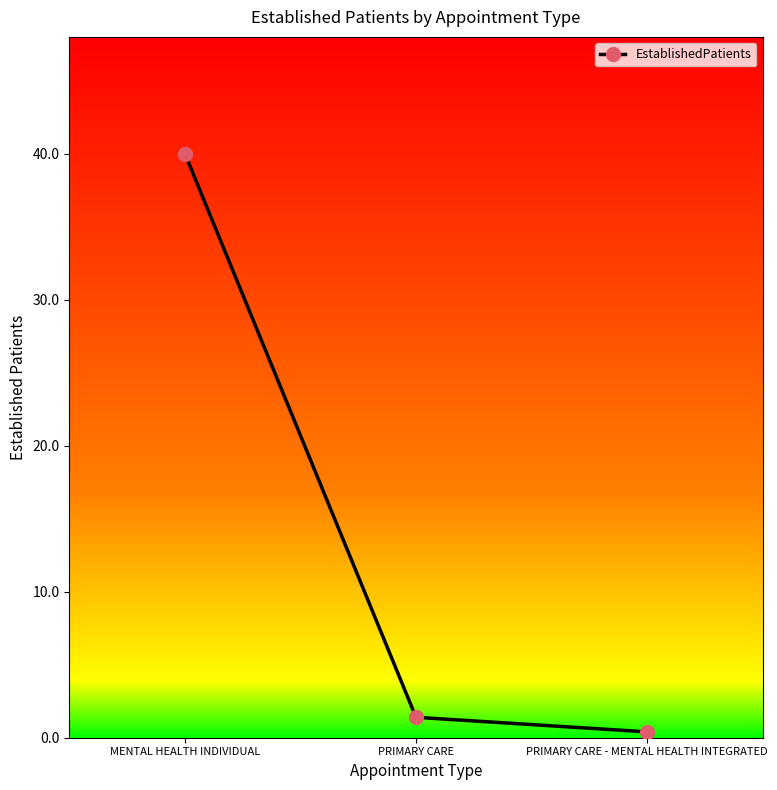

What is the label of the 2nd point from the right?

PRIMARY CARE